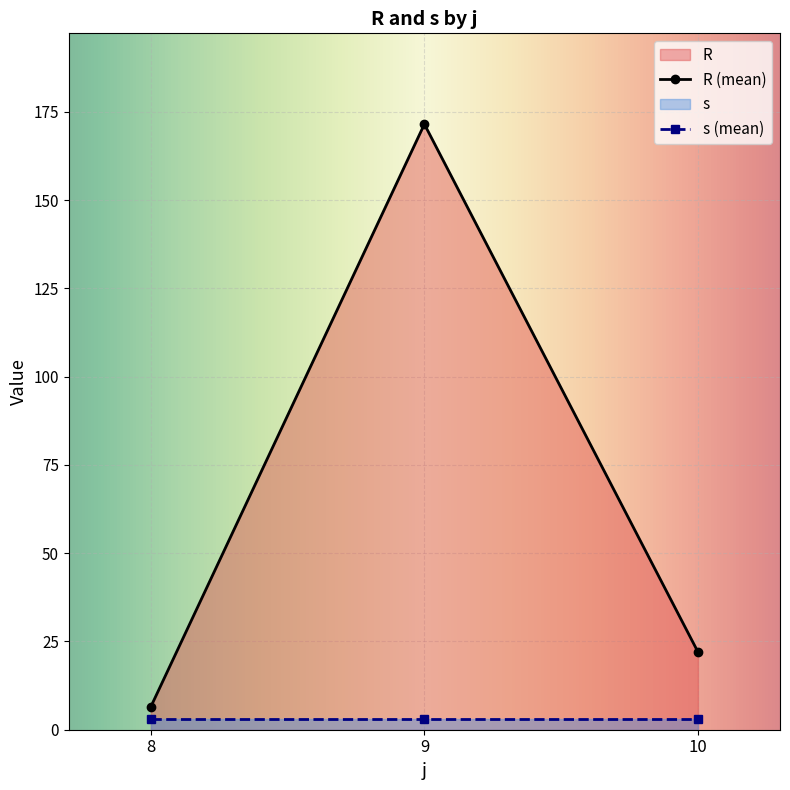

Reading left to right, what are all the values shown in this chart?

R: 6.2	3.8	6.7	3.7	12.1	174.7	178.8	162.5	172.8	168.5	29.3	13.0	31.7	13.5	22.6
s: 1.0	2.0	3.0	4.0	5.0	1.0	2.0	3.0	4.0	5.0	1.0	2.0	3.0	4.0	5.0